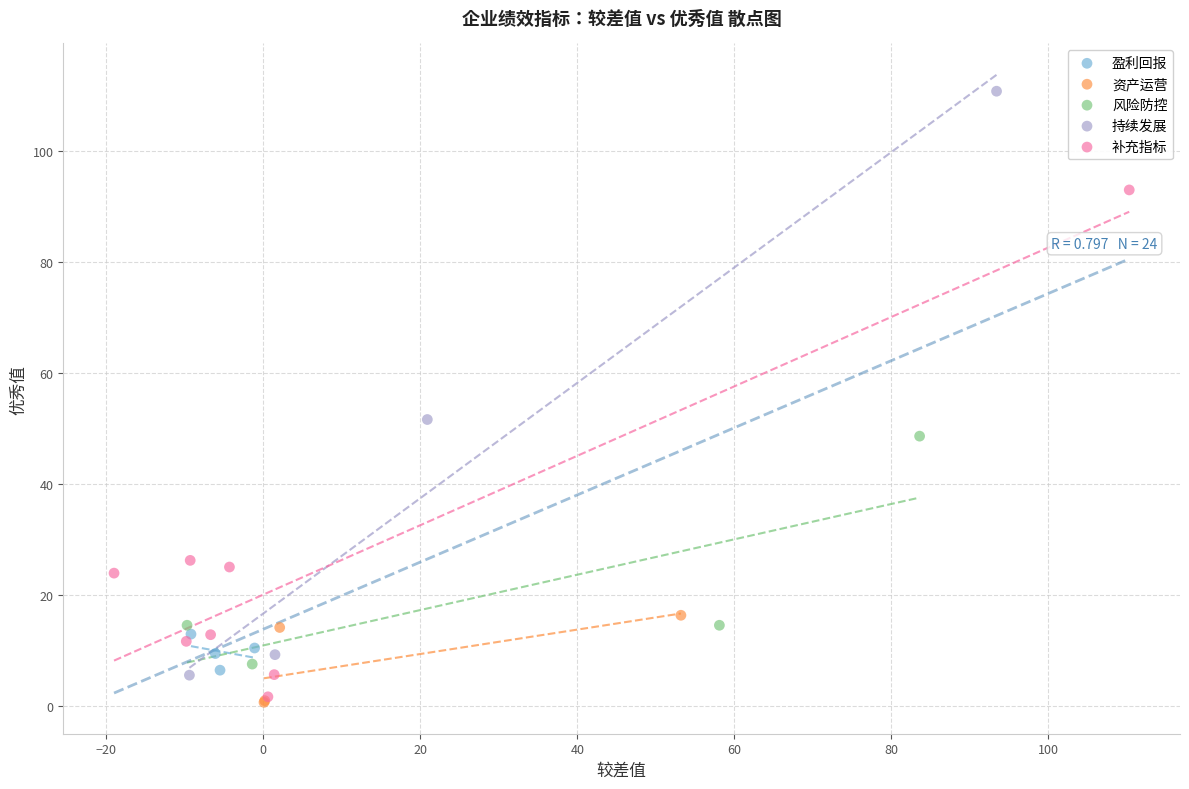

Which series has the largest Y range (max minus min)?

持续发展